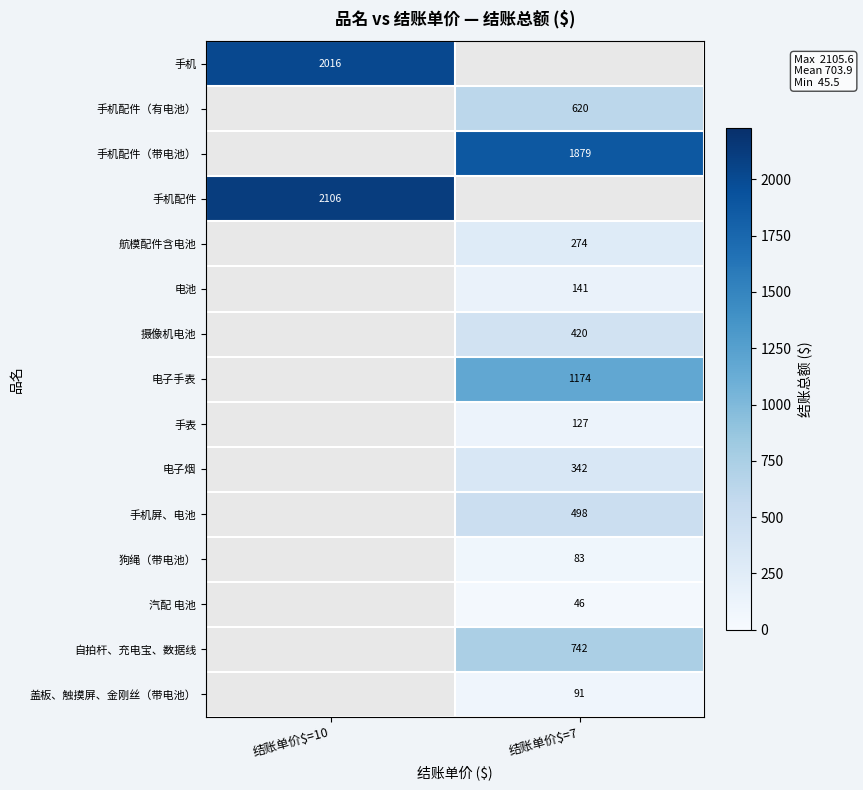

True or false: 电池 has a value of 141 at 结账单价$=7.

True